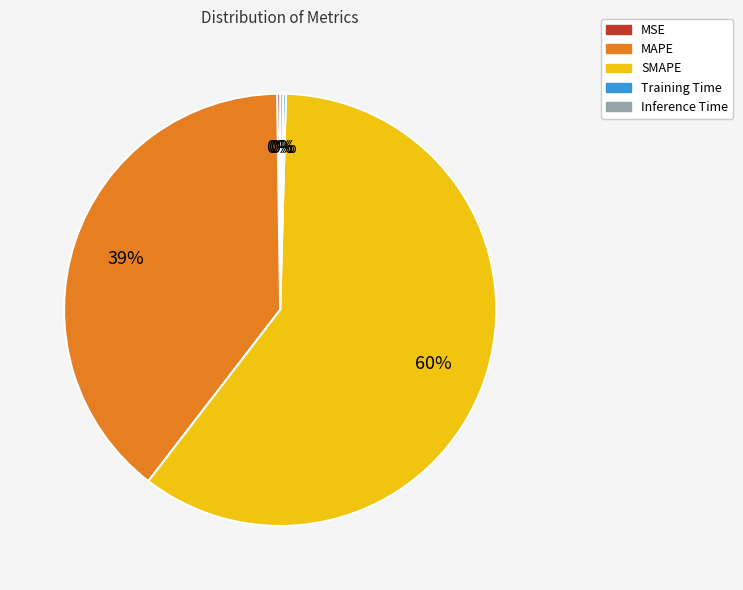

To the nearest percent, what portion does MAPE represent?

39%